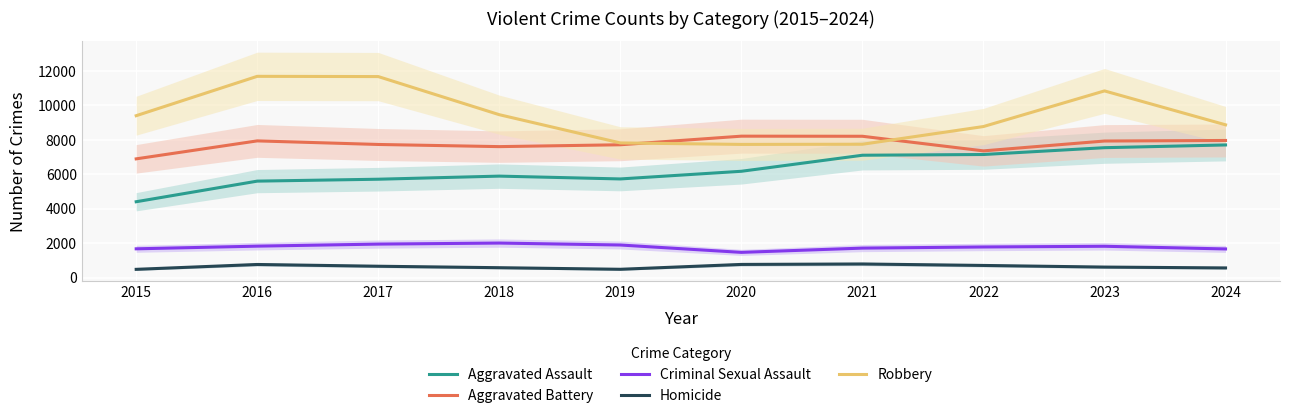

Does the chart display data point markers on the line(s)?

No